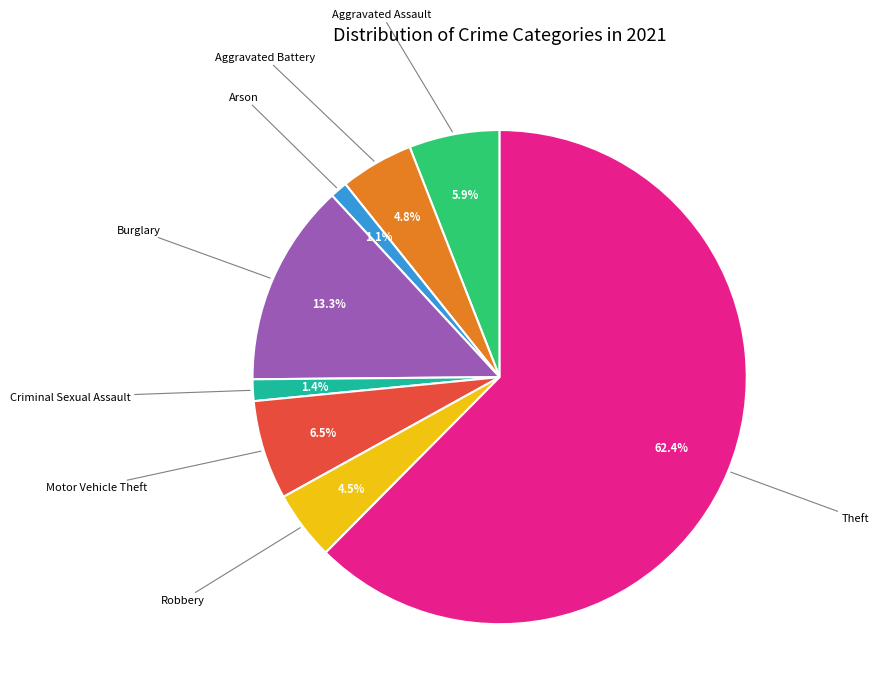

How many slices are in this pie chart?

8